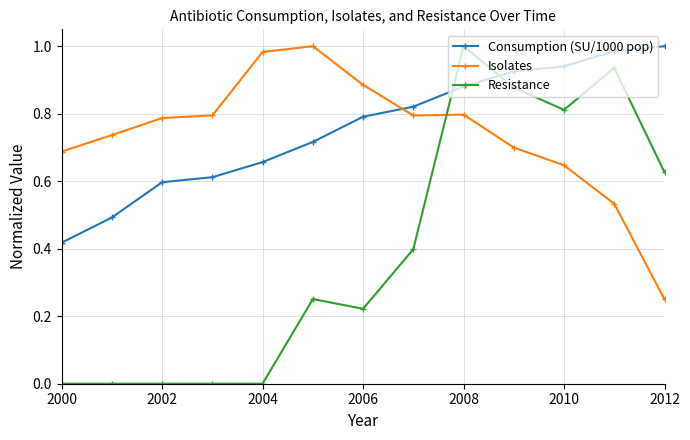

What is the sum of all Resistance values?

5.1